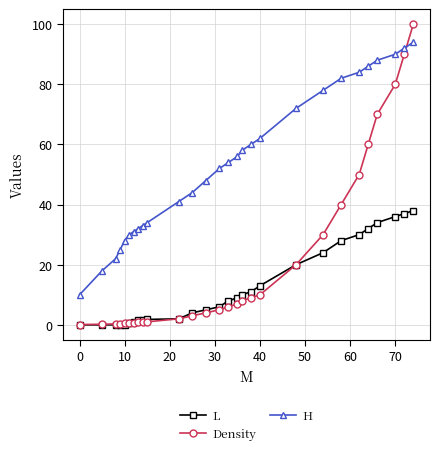

True or false: Density and H cross at least once.

True